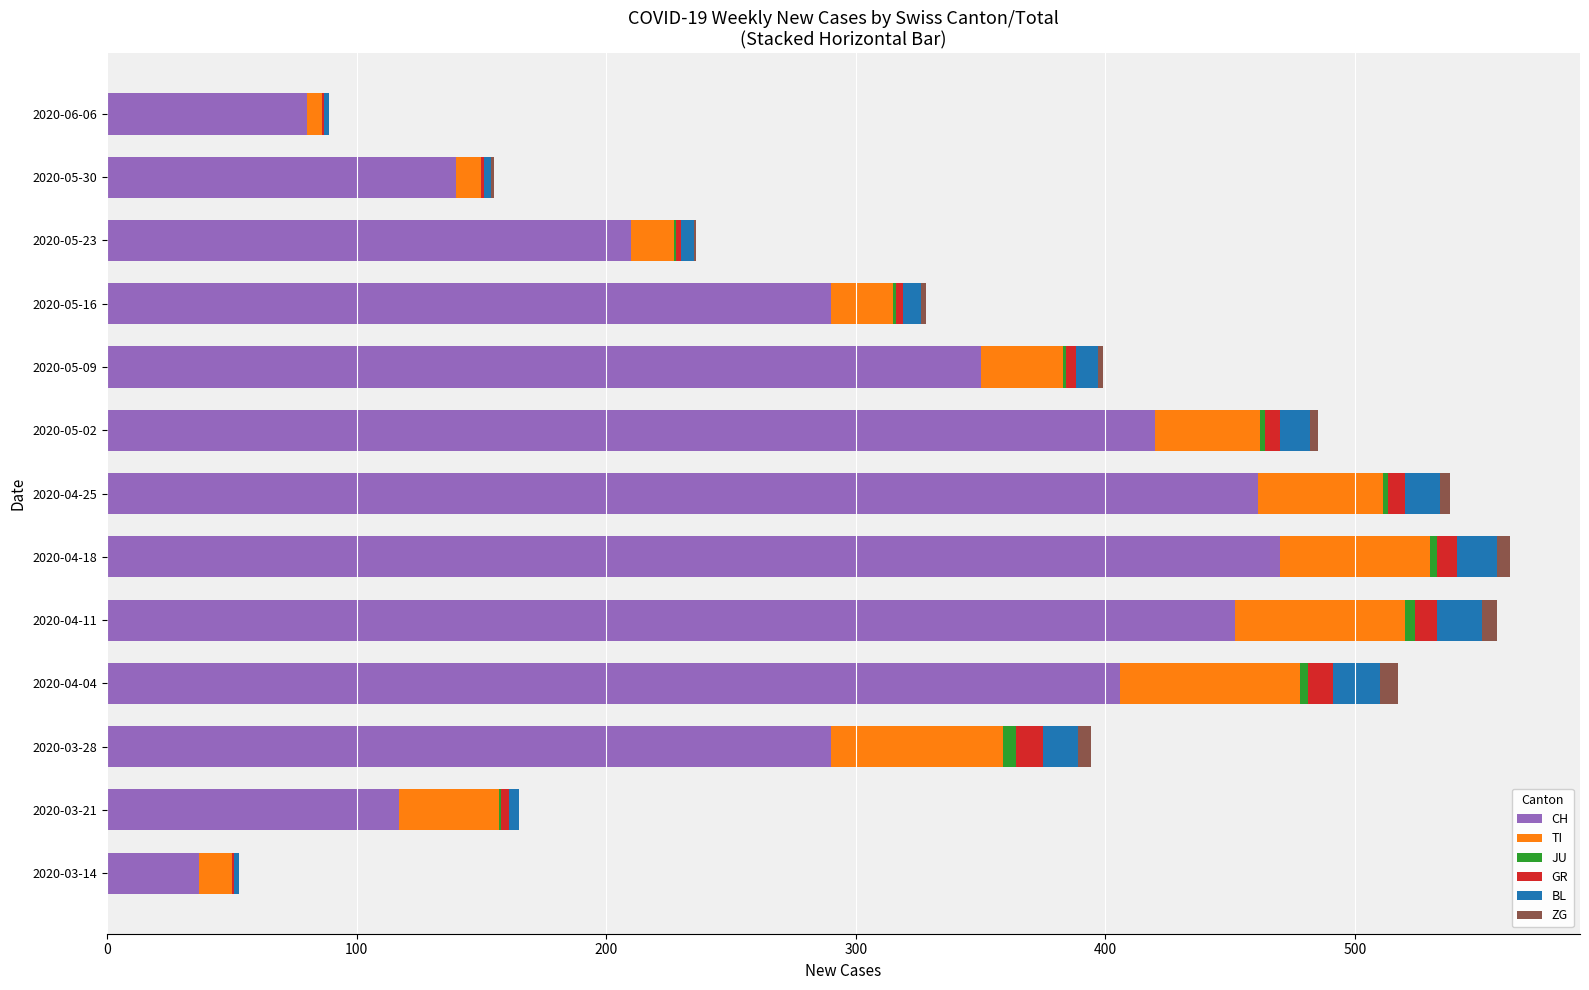

What is the maximum value for CH?

470